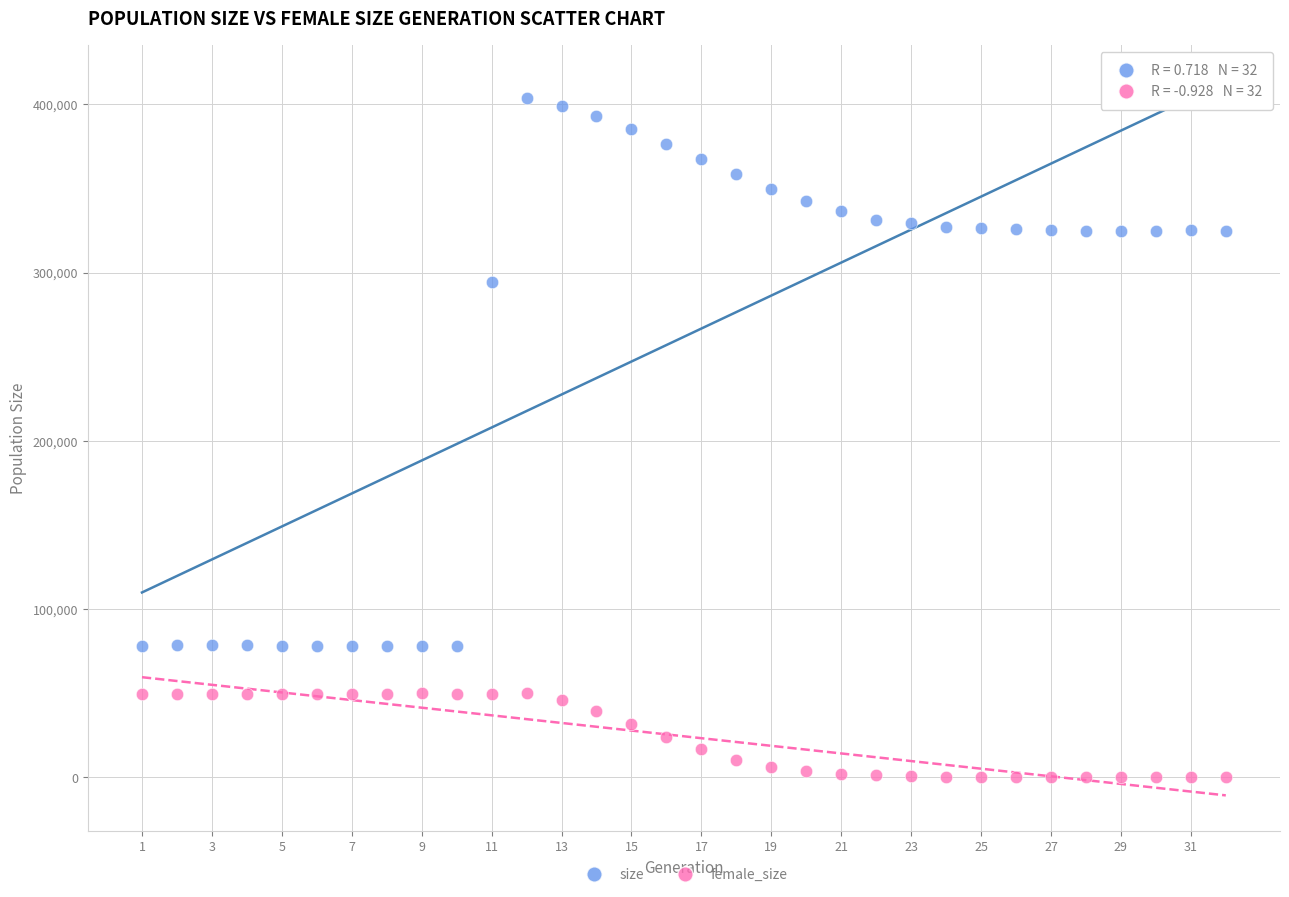

Across all series, what Y value is closest to 201908?

294697